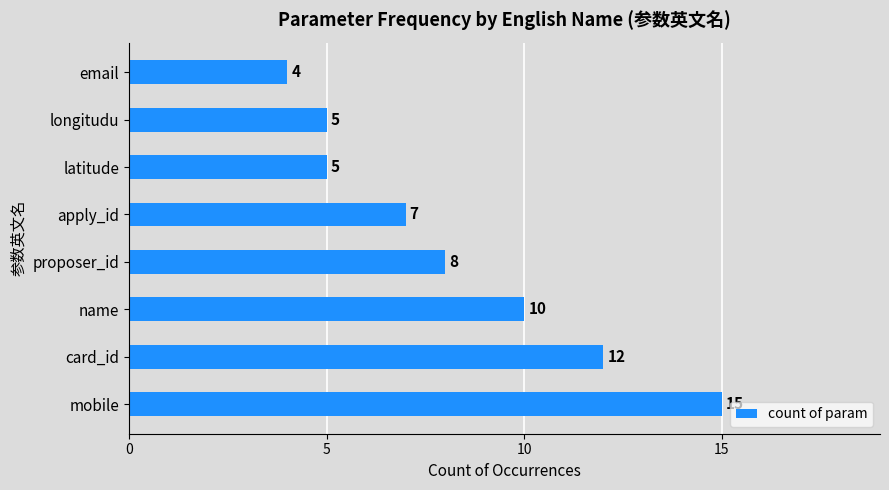

The value at longitudu is 5. True or false?

True